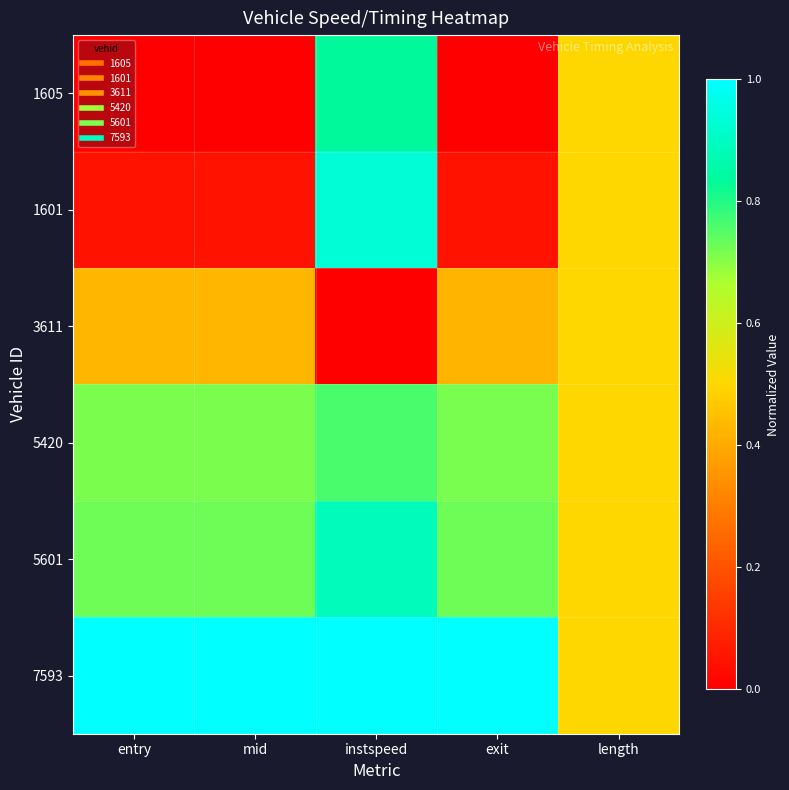

Which has a higher value, entry or exit?

entry